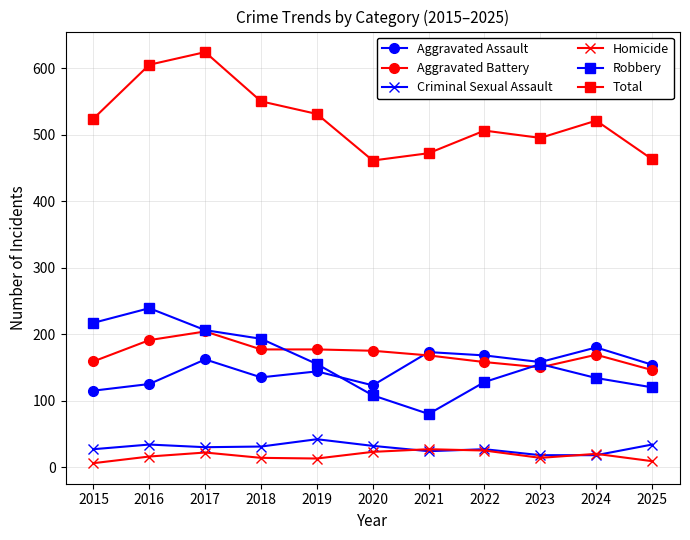

What is the value of the Criminal Sexual Assault point at the 10th from the left?

18